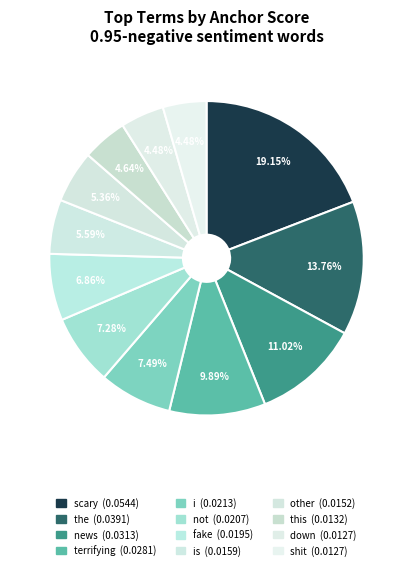

To the nearest percent, what is the average slice percentage?

8%